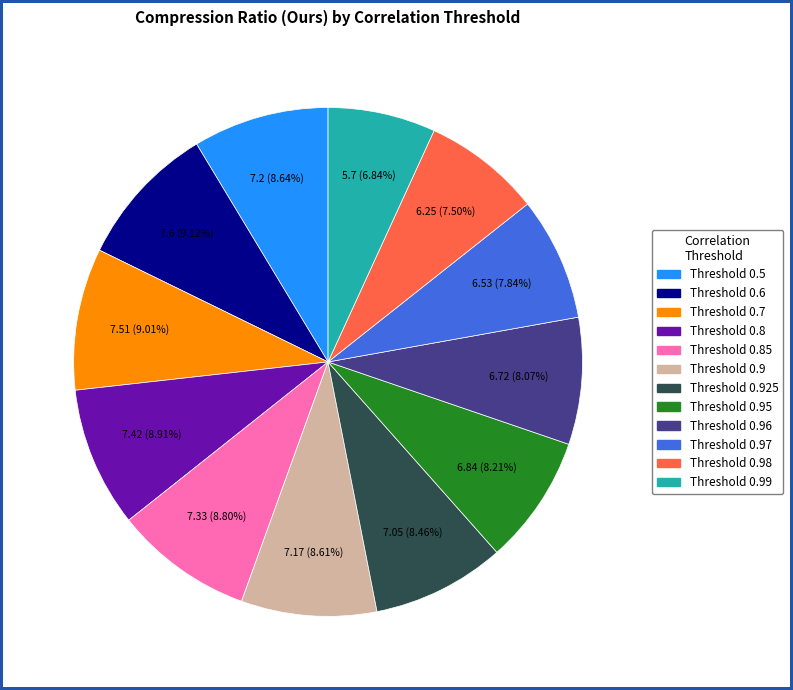

Does any single category account for the majority?

No